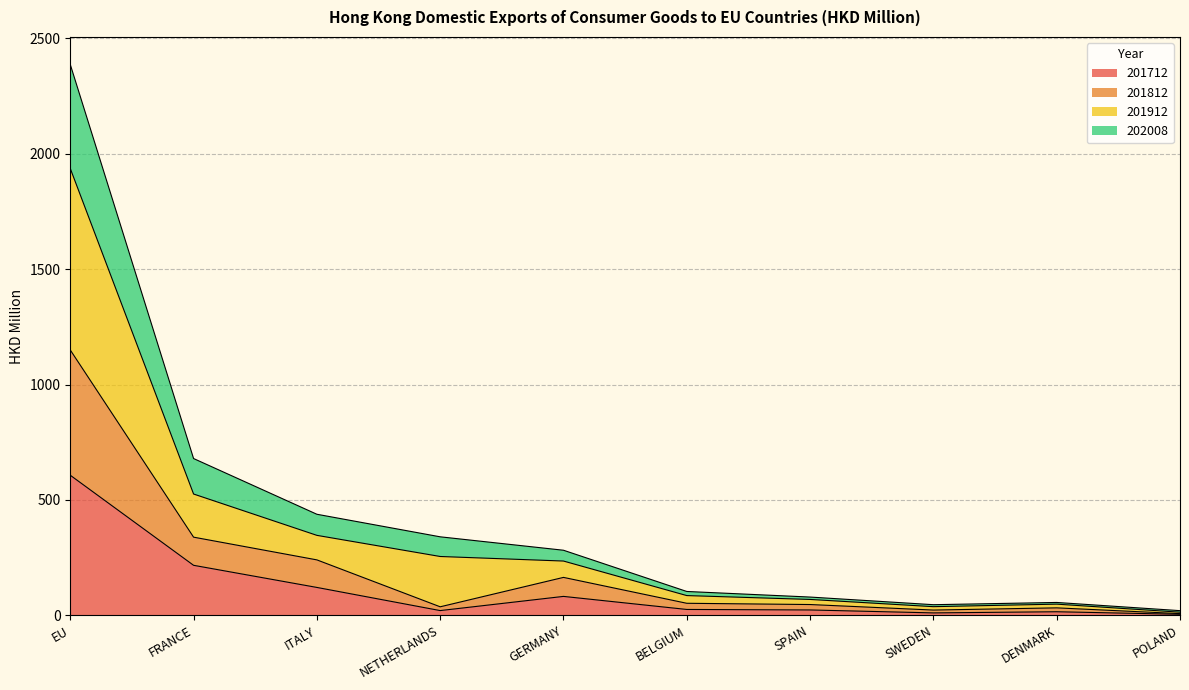

At which category is the sum across all series the highest?

EU